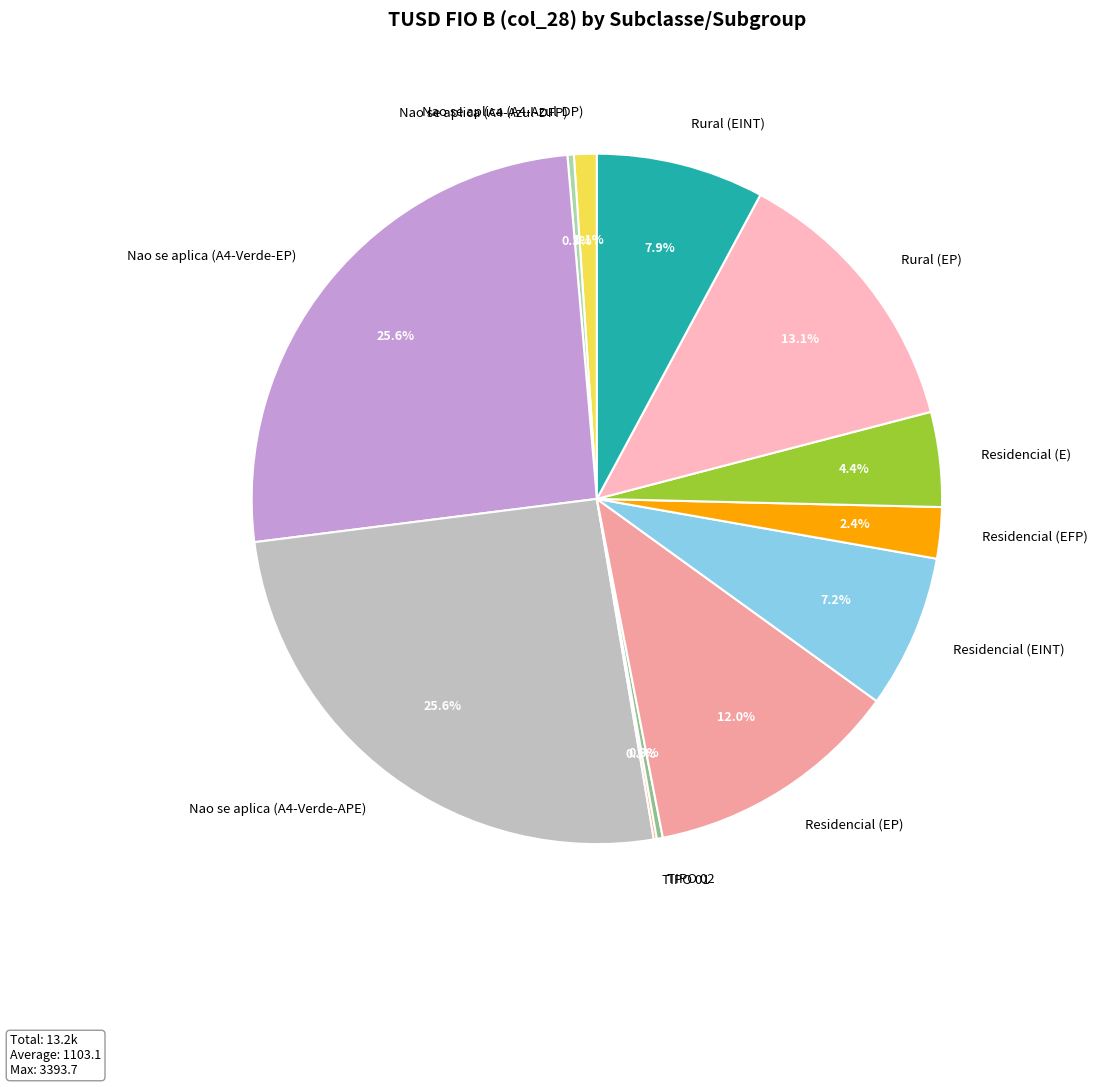

Does TIPO 02 represent more than half of the total?

No